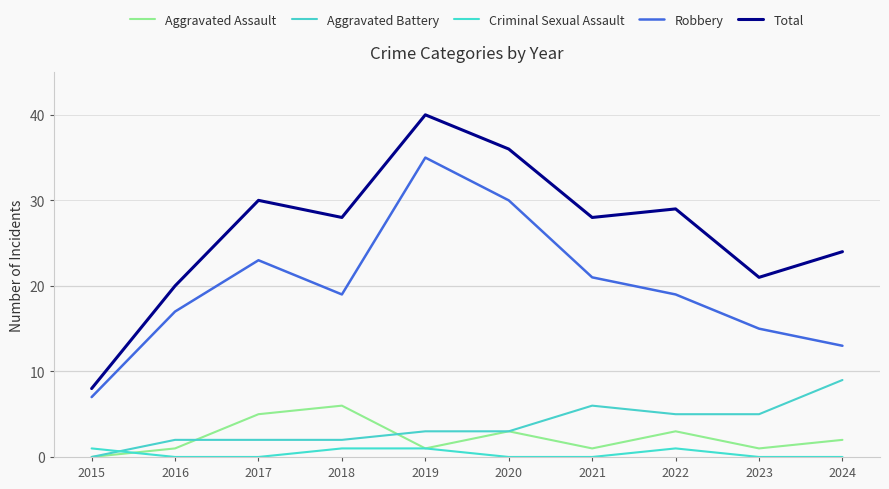

What is the difference between the second highest and minimum values in the Total series?

28